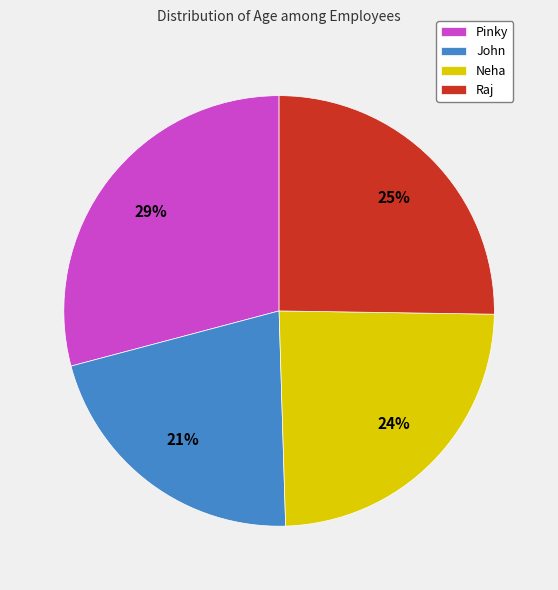

What is the smallest slice in the pie chart?

John